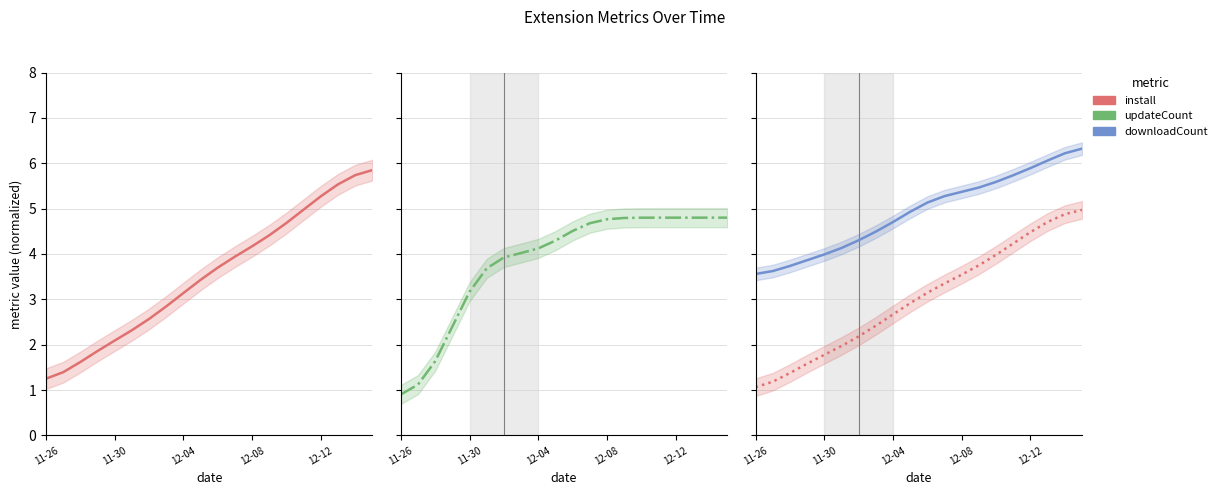

At which label does updateCount reach its minimum?

11-26